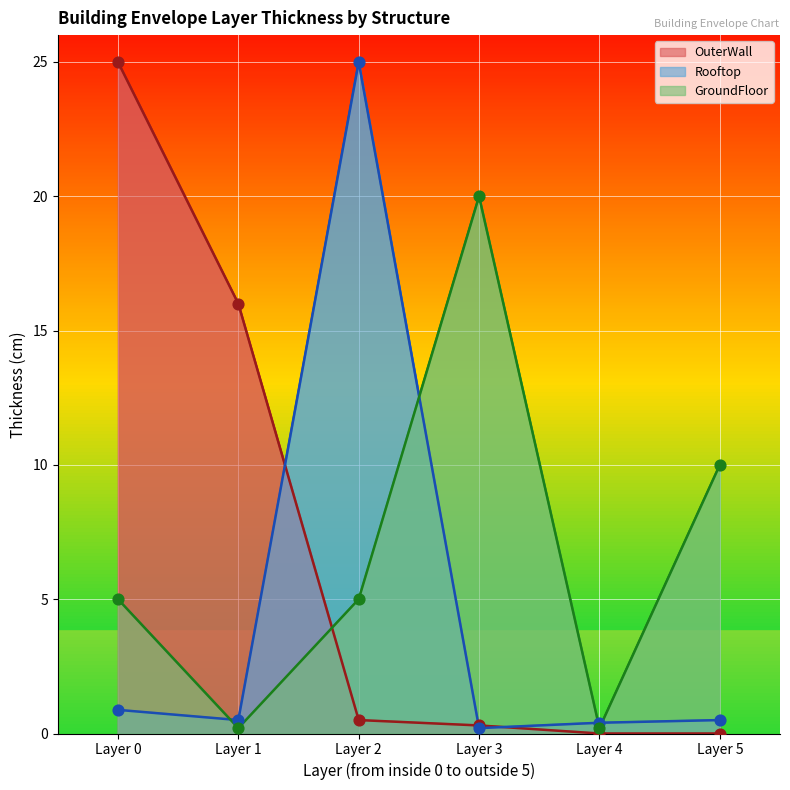

Which series has the largest Y range (max minus min)?

OuterWall